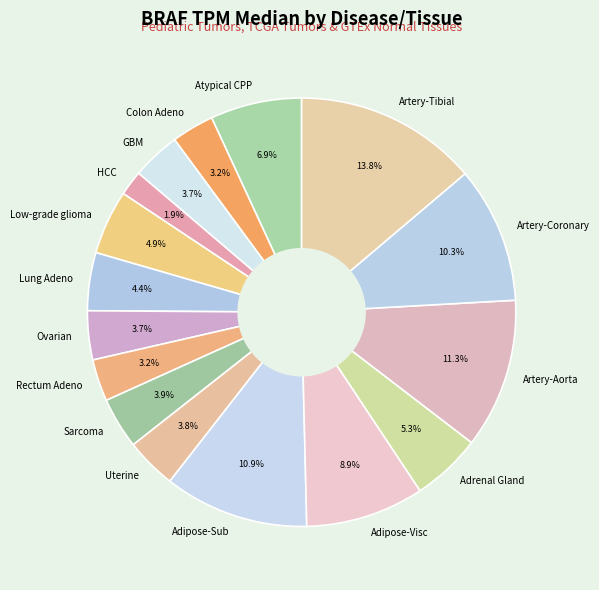

What percentage is NOT represented by Artery-Coronary?

89.7%